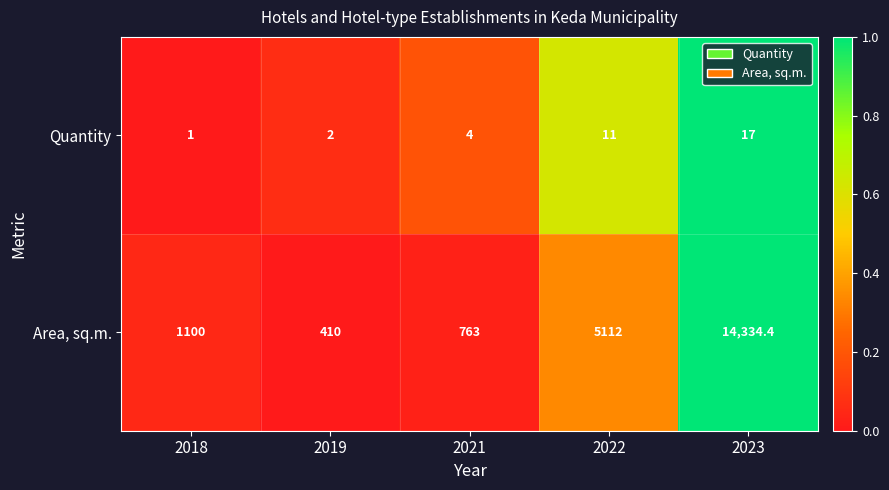

What is the difference between the second highest and second lowest values in the Area, sq.m. series?

4349.0